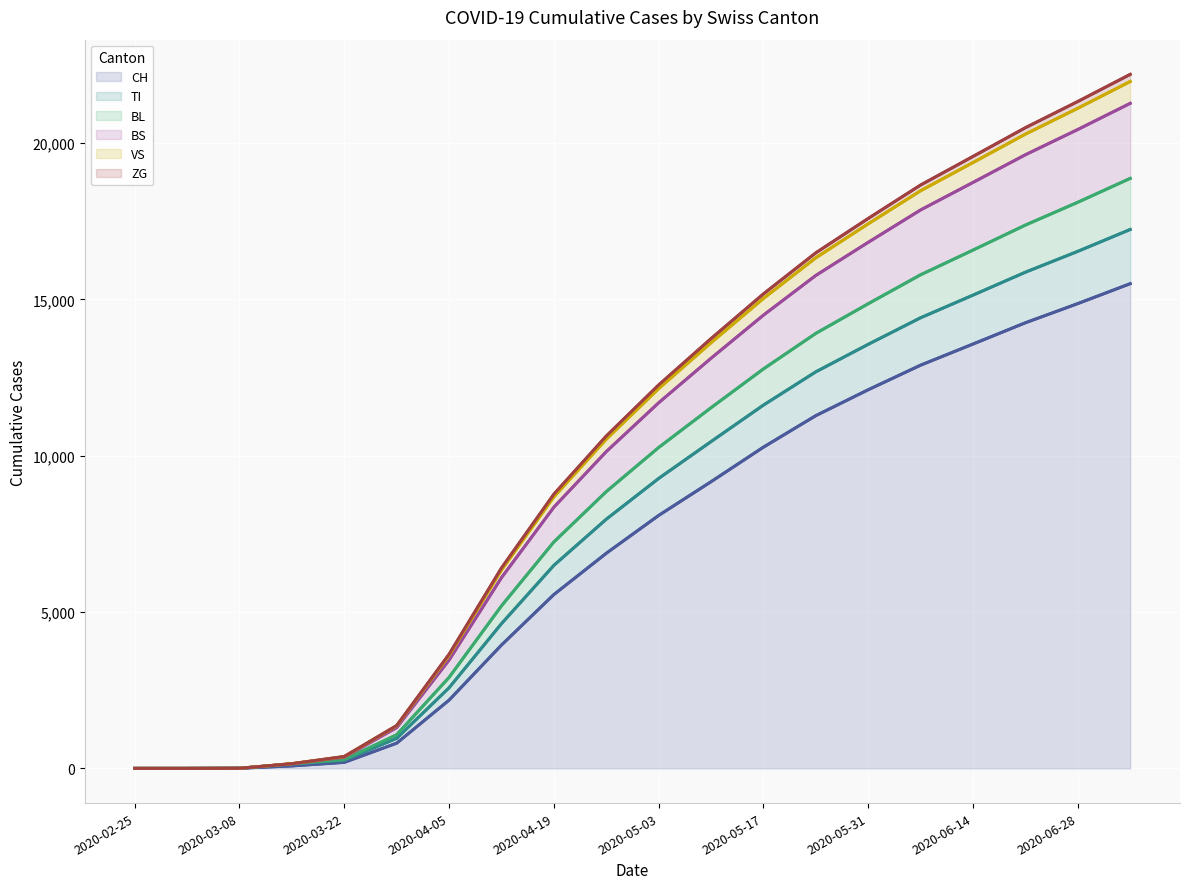

At which category does the chart reach its minimum across all series?

2020-02-25